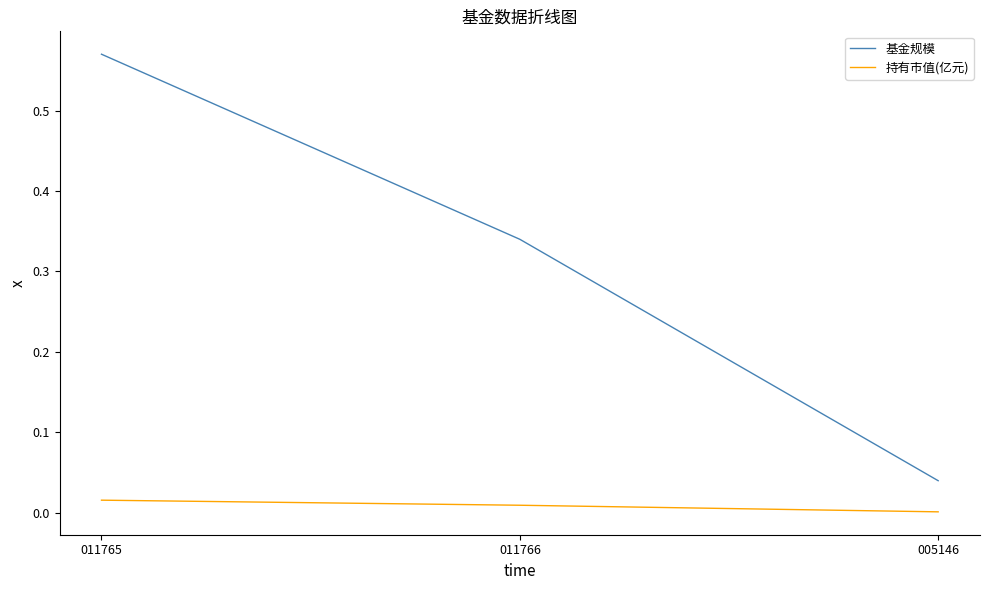

The 持有市值(亿元) series shows 0.0 at 005146. True or false?

True